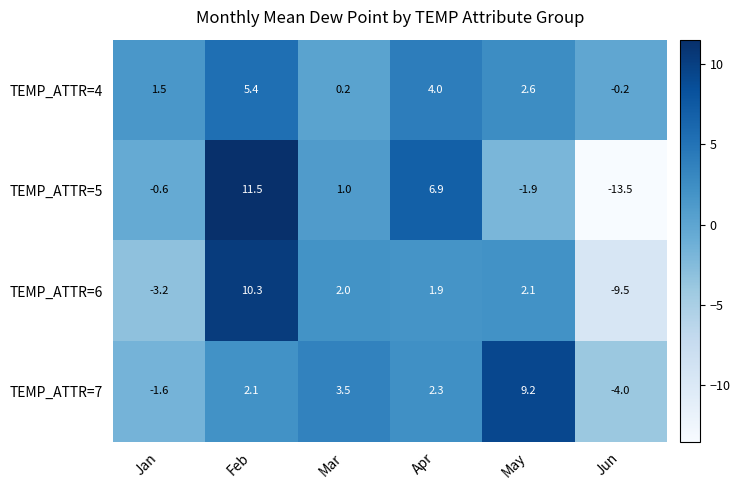

At which category is the sum across all series the highest?

Feb